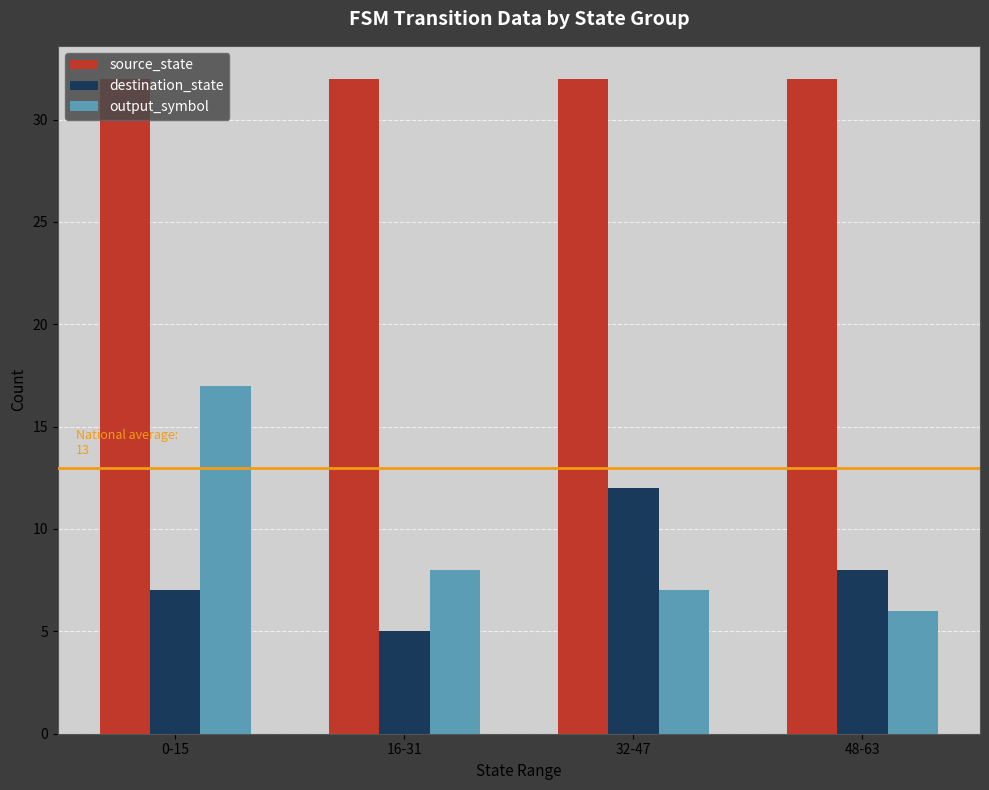

Which series changed the most between 0-15 and 48-63?

output_symbol